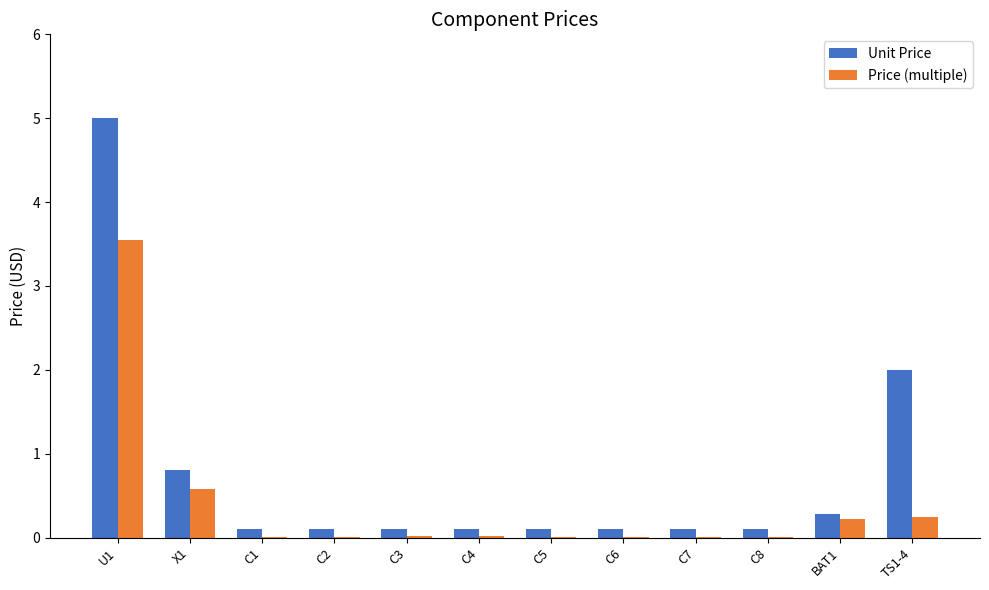

Between X1 and C2, which series saw the biggest shift?

Unit Price